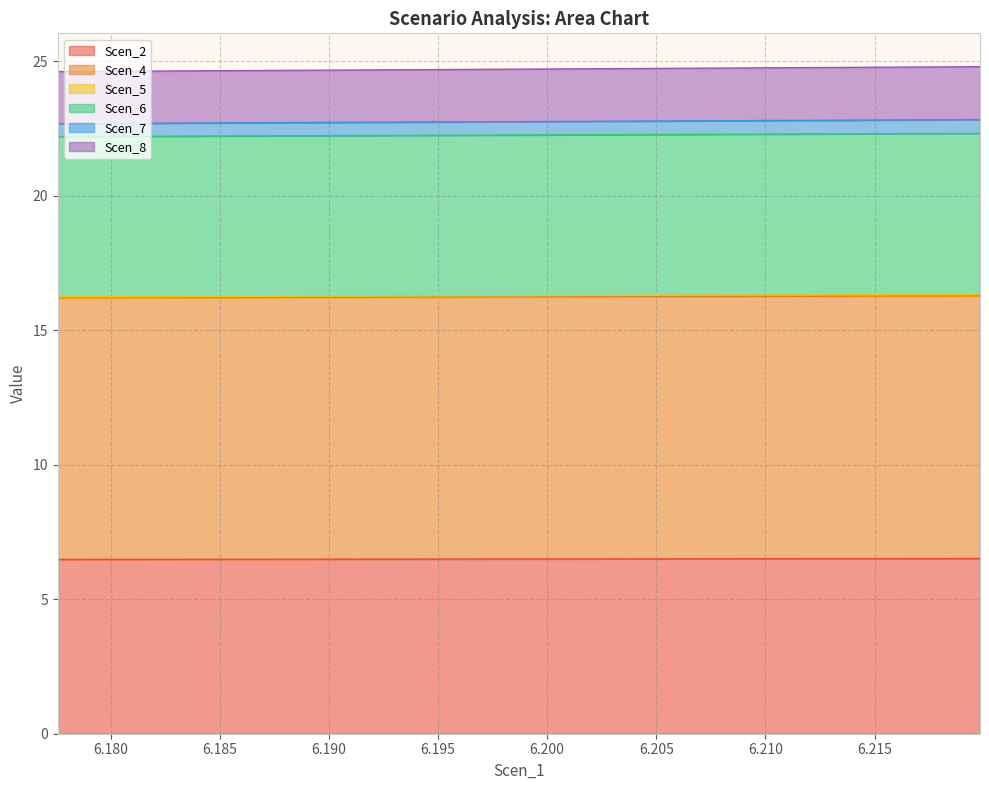

At how many categories does at least one series exceed 7?

20